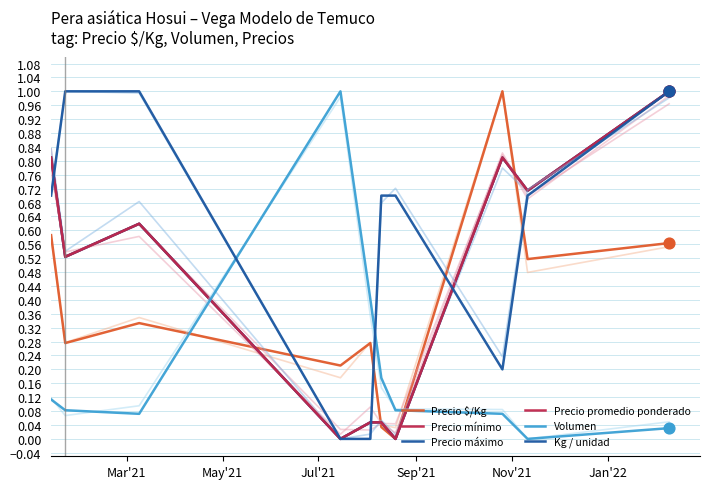

What are all the series names shown in the legend?

Precio $/Kg, Precio mínimo, Precio máximo, Precio promedio ponderado, Volumen, Kg / unidad